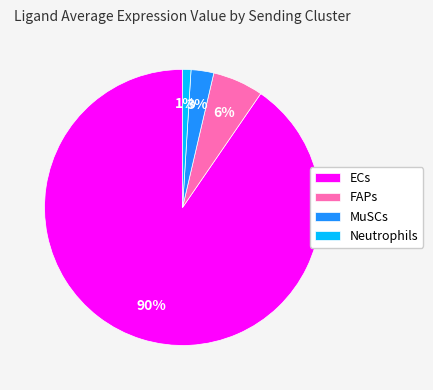

Combined, do Neutrophils and ECs account for over 50%?

Yes